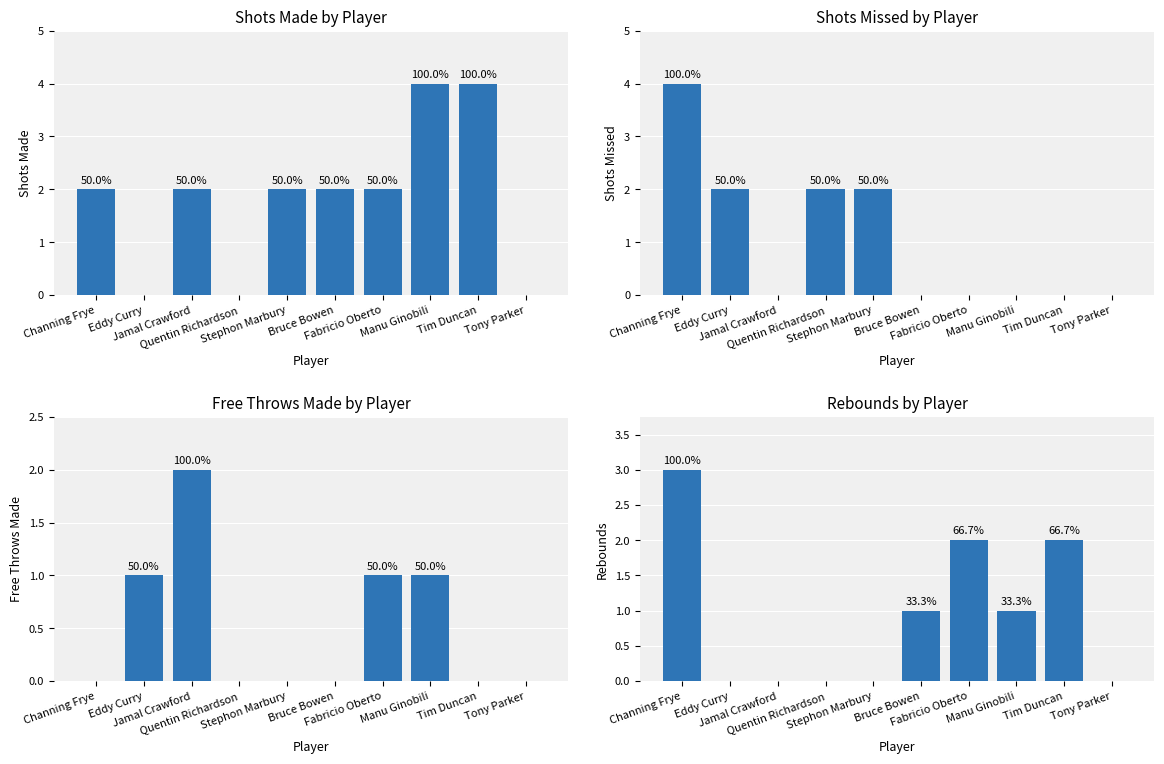

What is the label of the 5th bar from the left?

Stephon Marbury